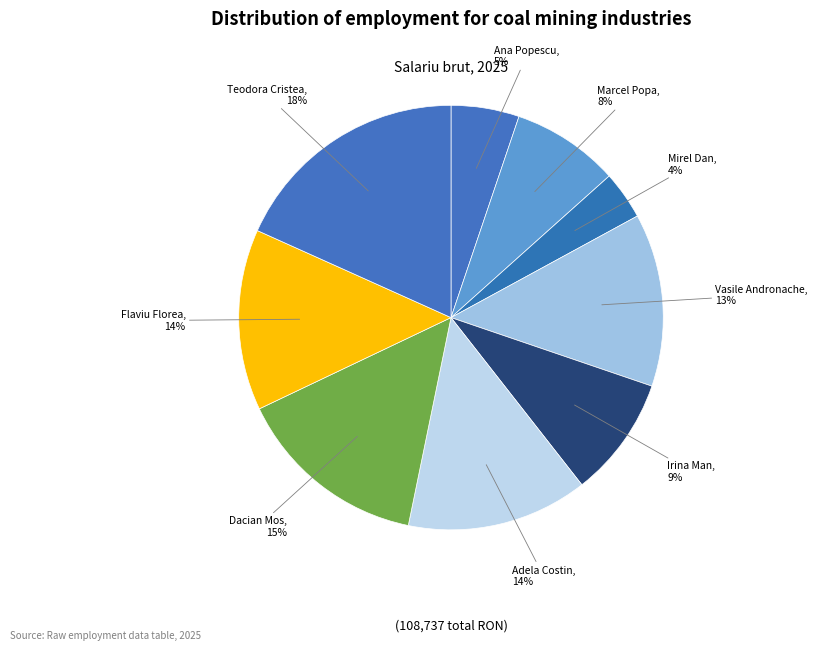

Is it true that Adela Costin is 14% of the pie?

True